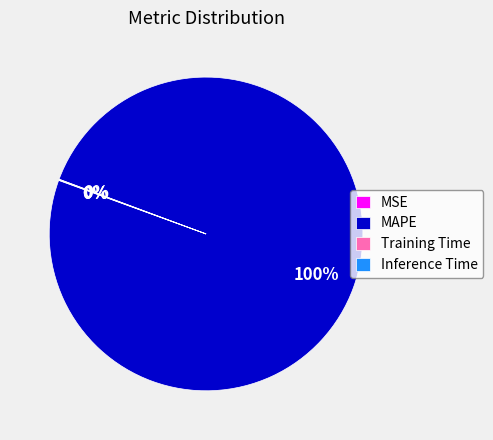

The MAPE slice represents 100% of the pie. True or false?

True